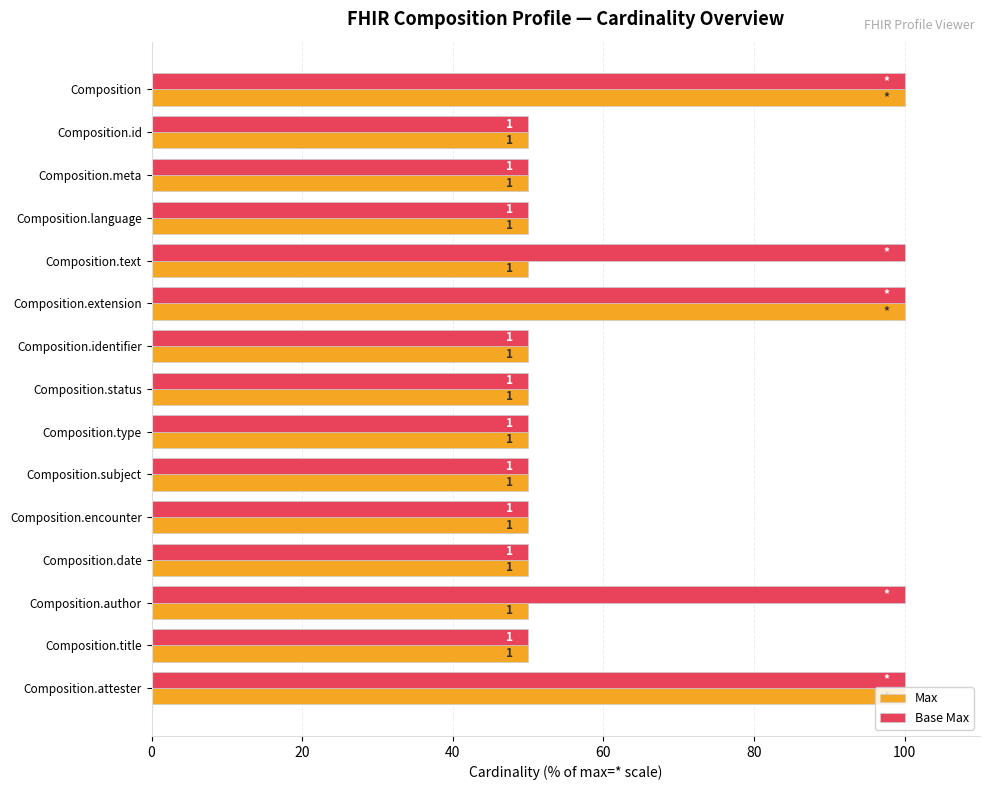

Which series has the largest range (max minus min)?

Max